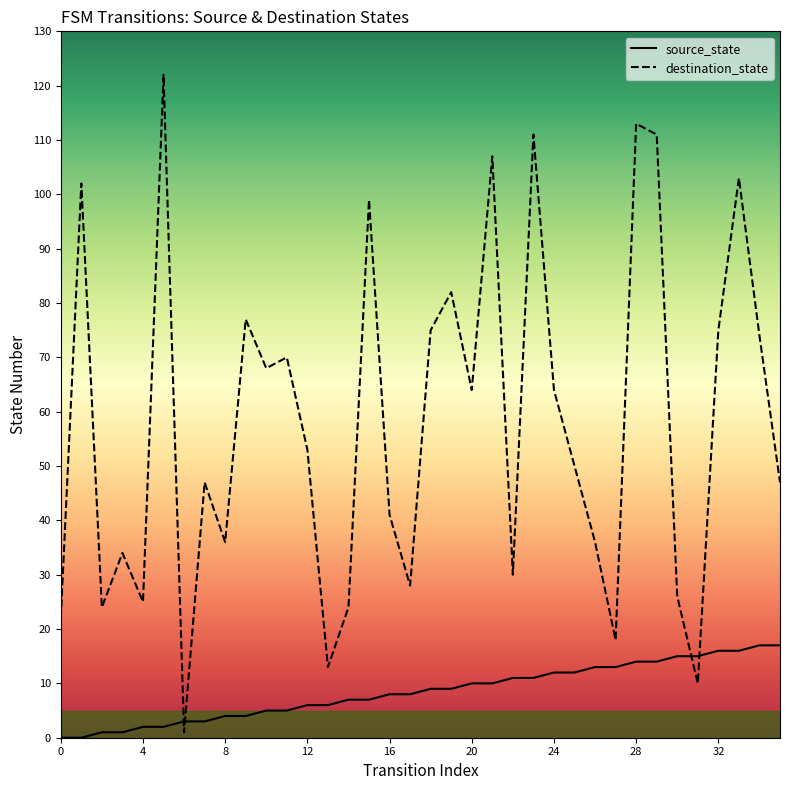

Does the chart have visible grid lines?

No